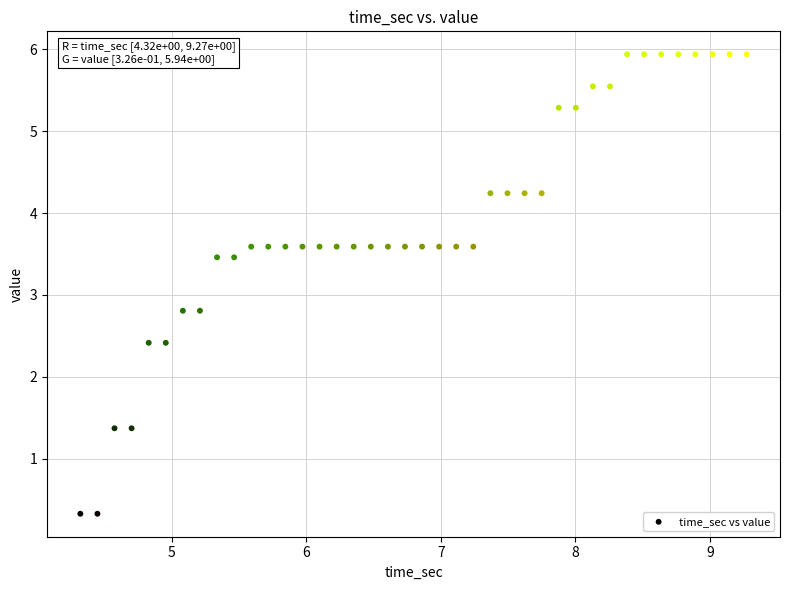

What is the range of Y values (max minus min)?

5.6